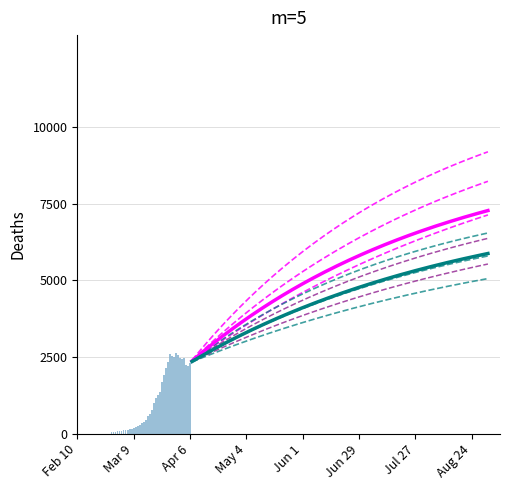

Are the bars grouped side by side (vs. stacked)?

No